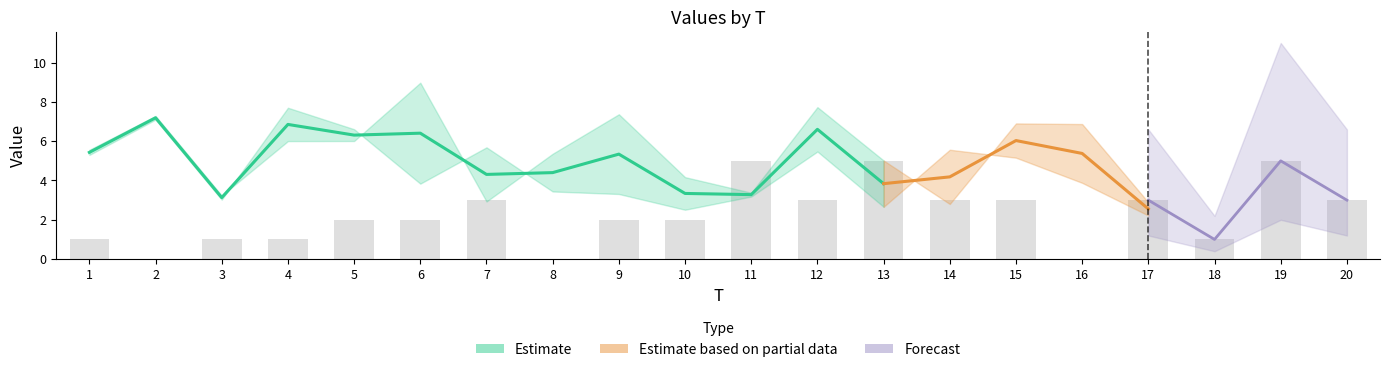

What is the difference between the x1 values at 11 and 3?

0.1